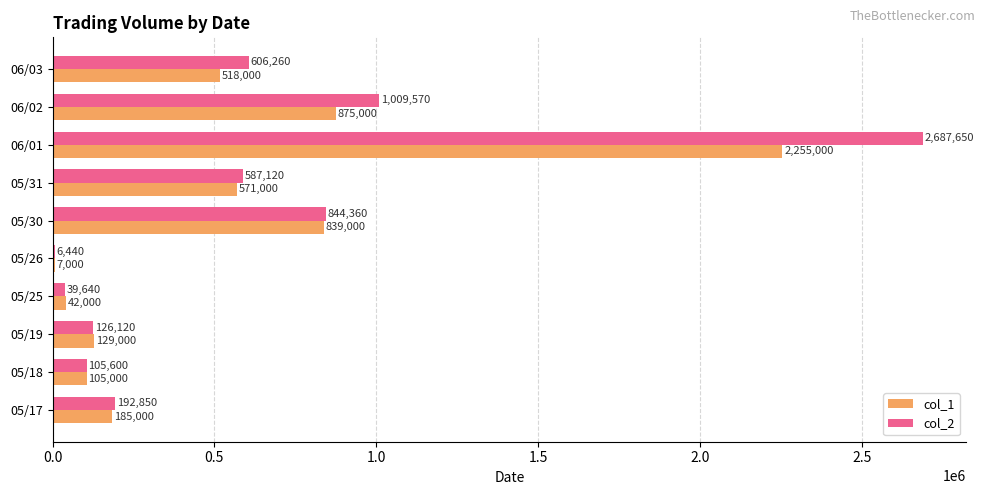

Count the number of data series in this chart.

2